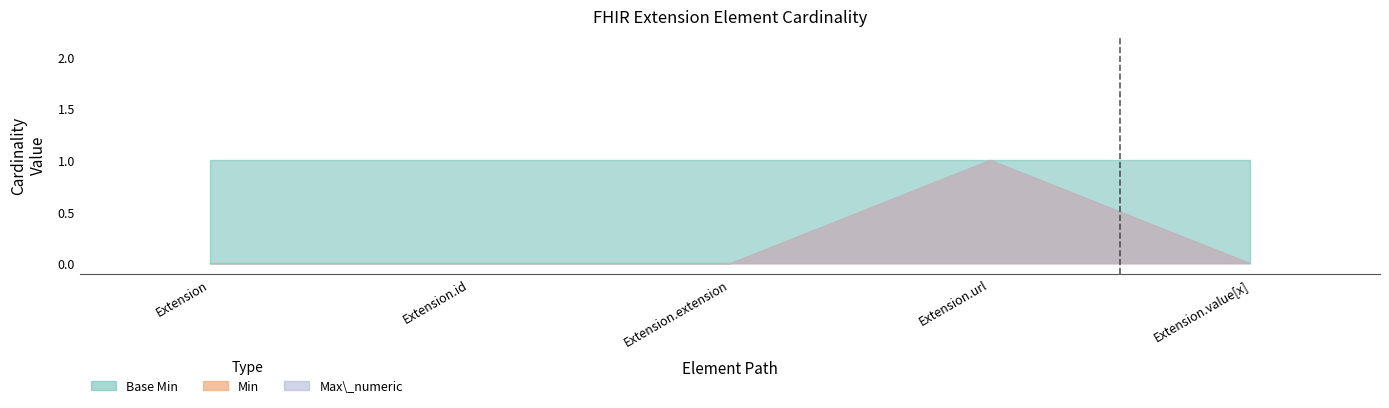

True or false: Base Min and Min cross at least once.

False